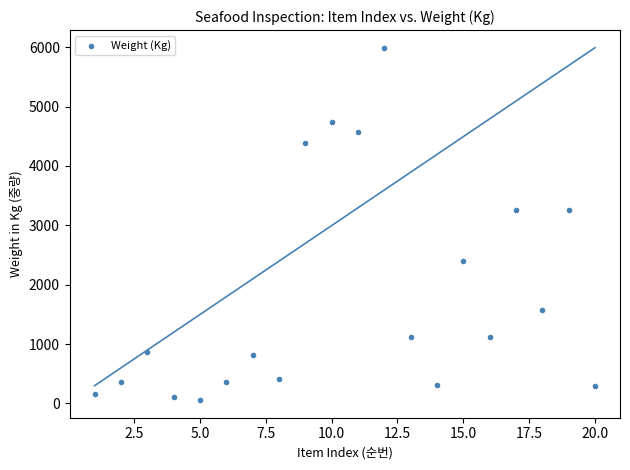

What is the range of Y values (max minus min)?

5933